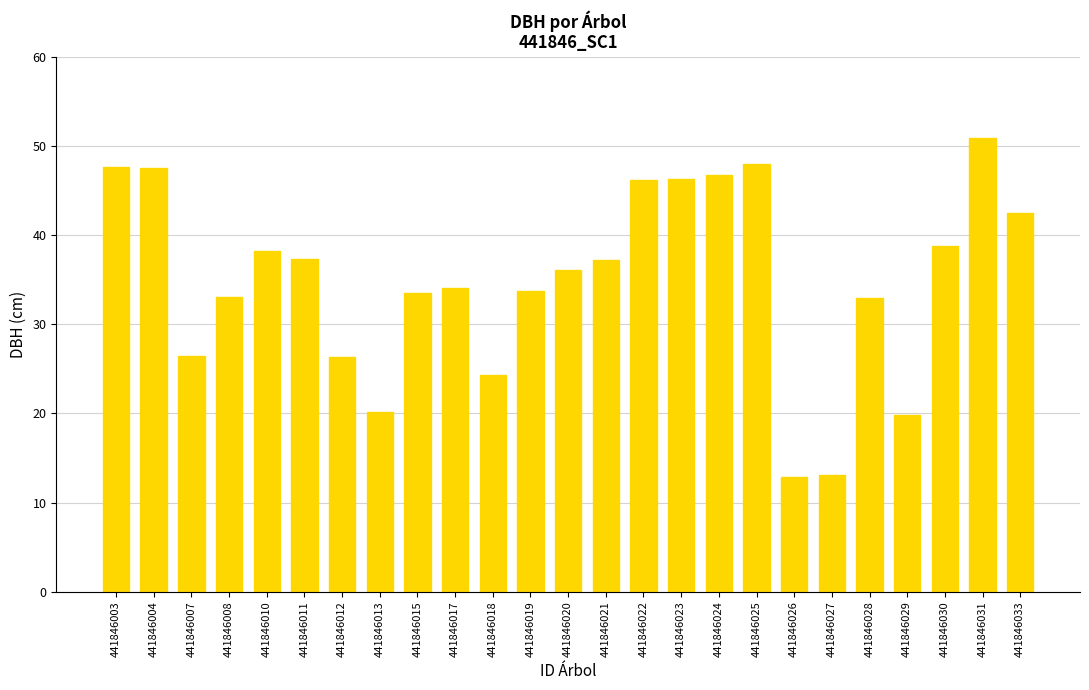

Is it true that the value at 441846007 is 43.8?

False